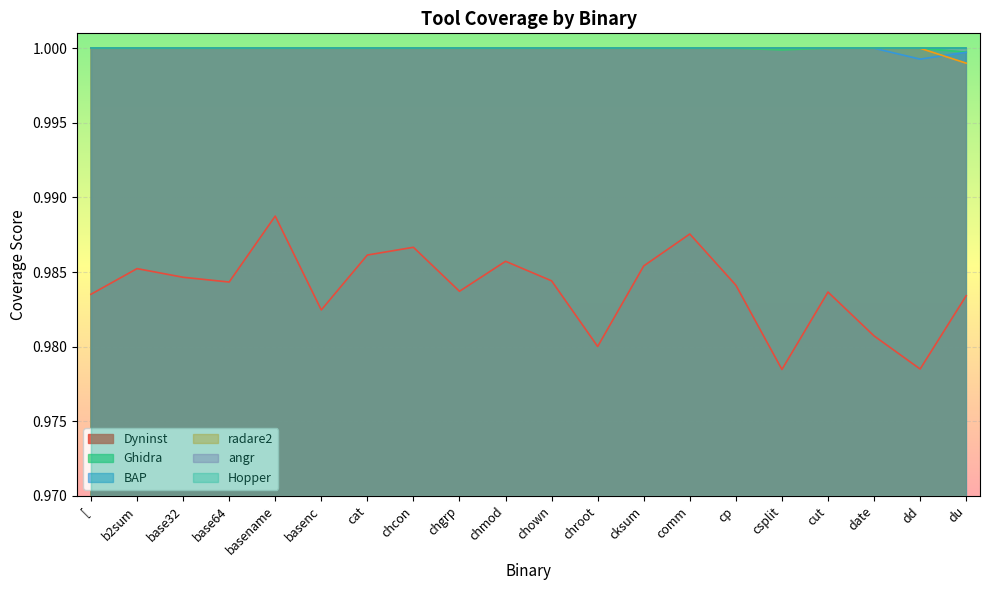

Which series has the widest spread of values?

Dyninst